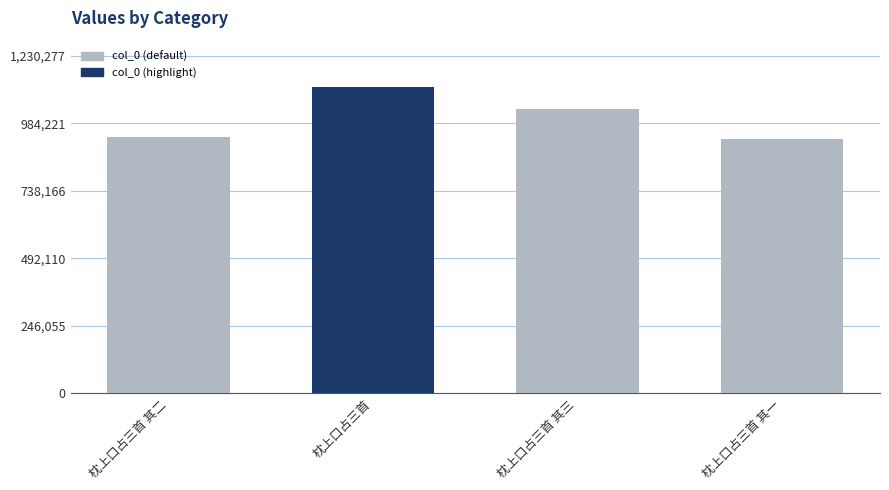

What is the change in value from 枕上口占三首 to 枕上口占三首 其三?

-81157